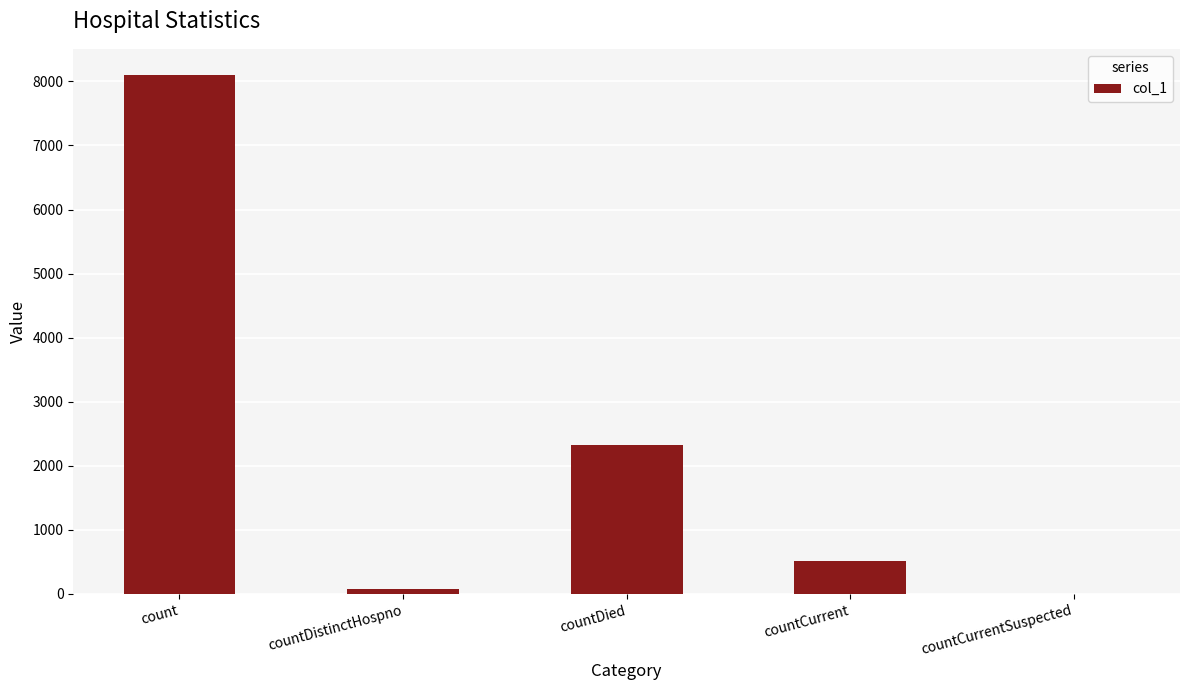

Reading left to right, what are all the values shown in this chart?

8103	75	2326	521	0